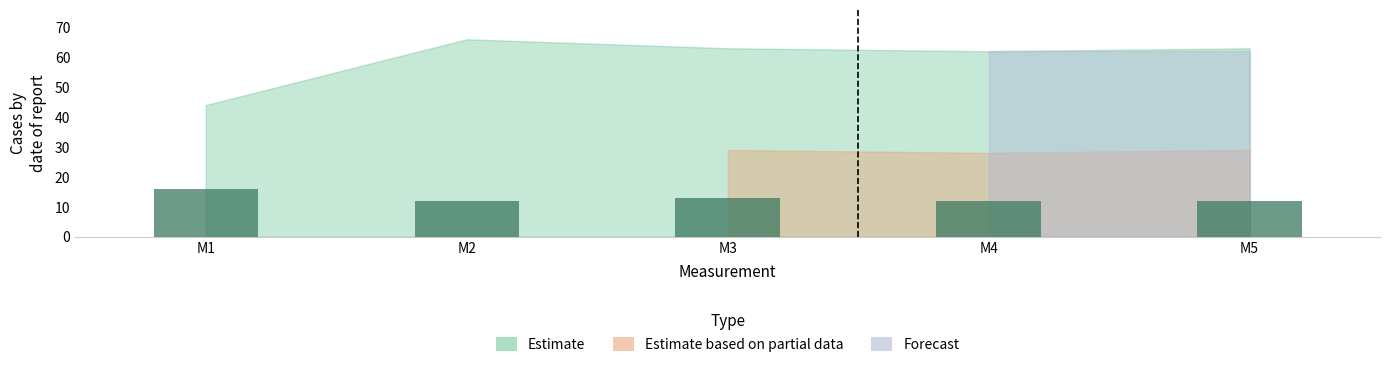

At which label is the value closest to 14?

M3